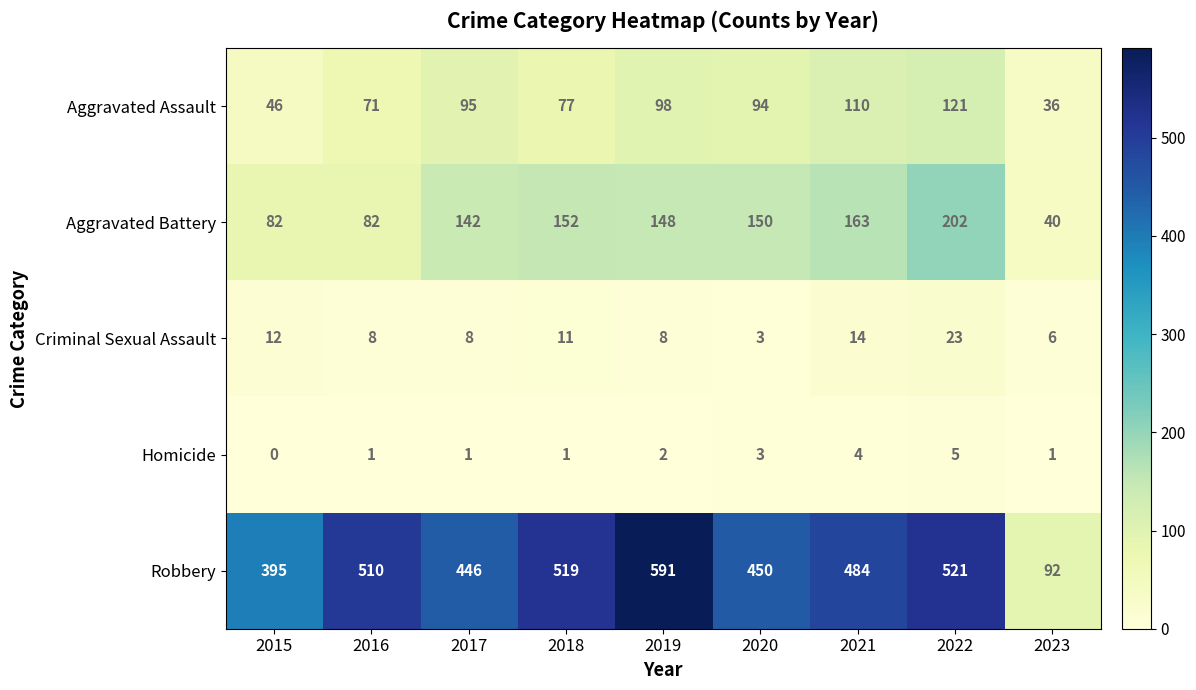

Which series has the largest range (max minus min)?

Robbery